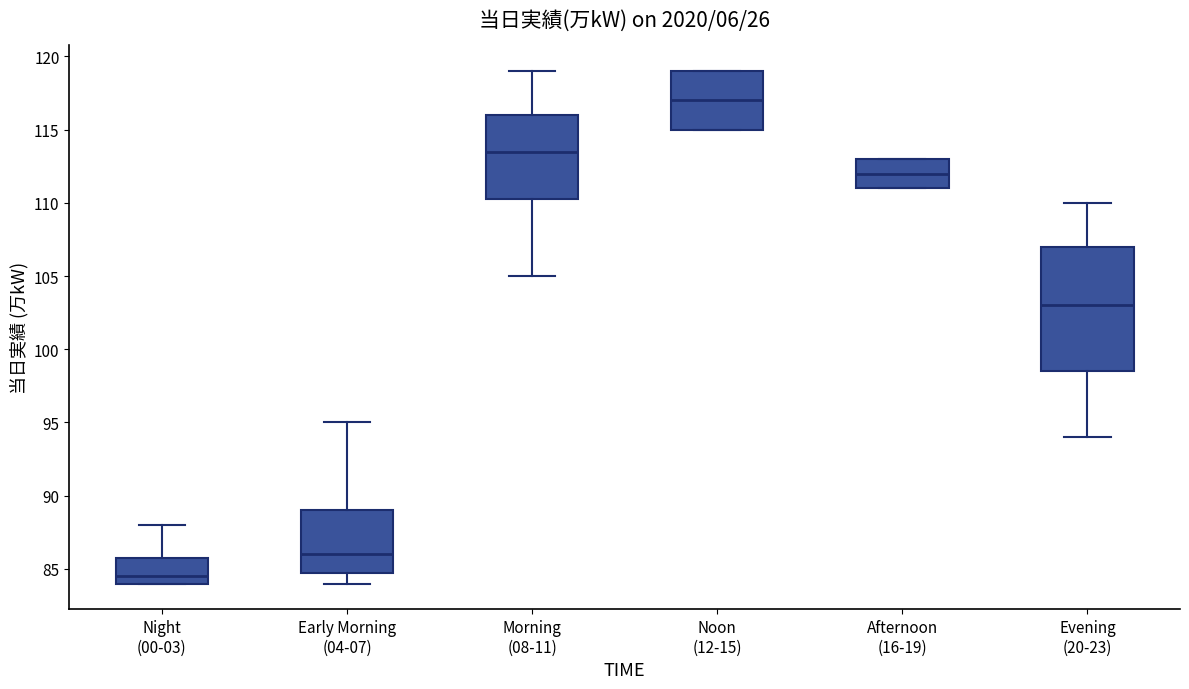

Reading left to right, transcribe this box plot: for each box, give where its median line is, the range the box spans, and where its two whiskers end, as read against the y-axis. The values are not printed on the chart, so give them approximately, as read against the axis.

Night (00-03): median 84.5, box 84.0 to 86.0, whiskers 84.0 to 88.0
Early Morning (04-07): median 86.0, box 85.0 to 89.0, whiskers 84.0 to 95.0
Morning (08-11): median 113.5, box 110.5 to 116.0, whiskers 105.0 to 119.0
Noon (12-15): median 117.0, box 115.0 to 119.0, whiskers 115.0 to 119.0
Afternoon (16-19): median 112.0, box 111.0 to 113.0, whiskers 111.0 to 113.0
Evening (20-23): median 103.0, box 98.5 to 107.0, whiskers 94.0 to 110.0